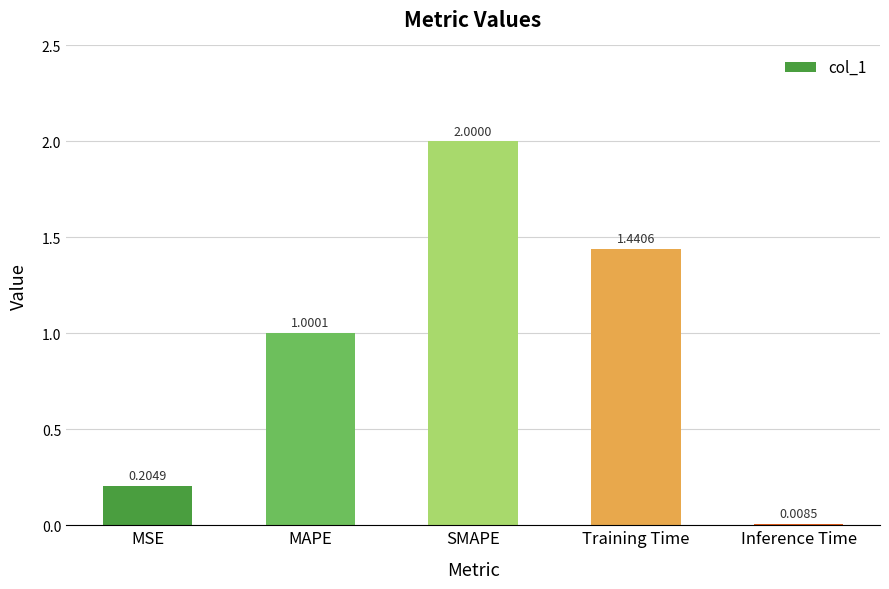

What position from the right is MAPE?

4